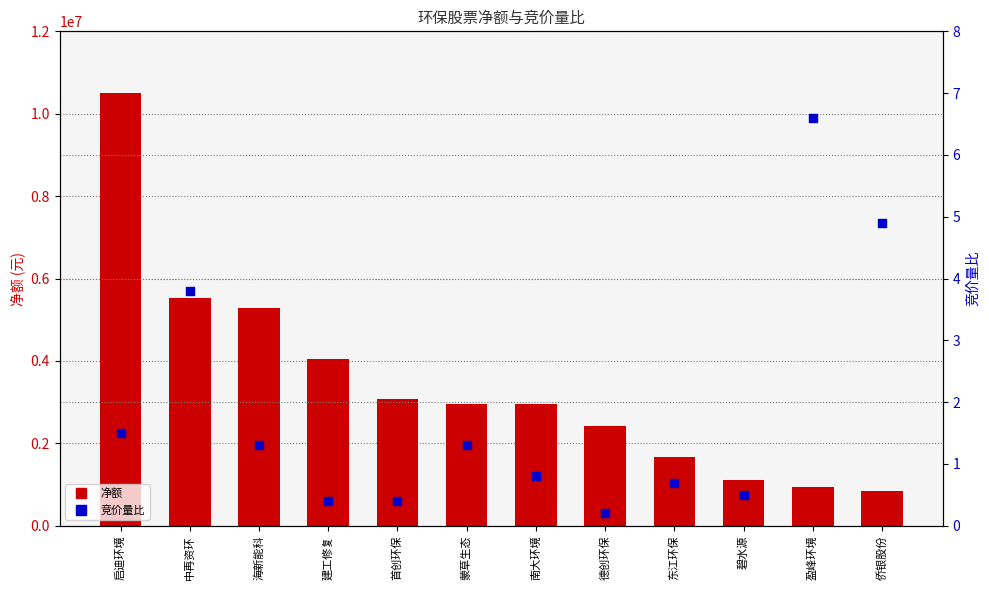

What is the total value across all series at 建工修复?

4043298.4